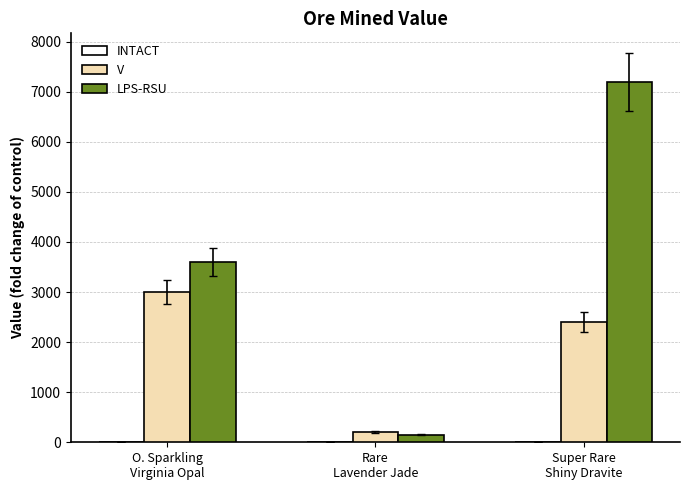

What is the maximum value for V?

3000